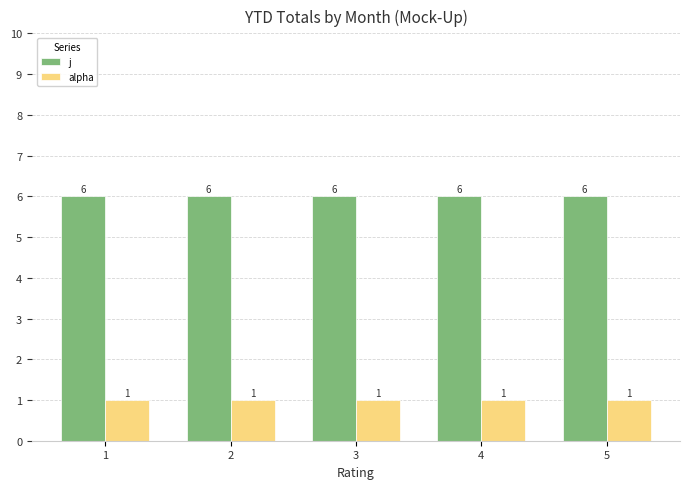

Rank the series by their maximum value, from lowest to highest.

alpha, j